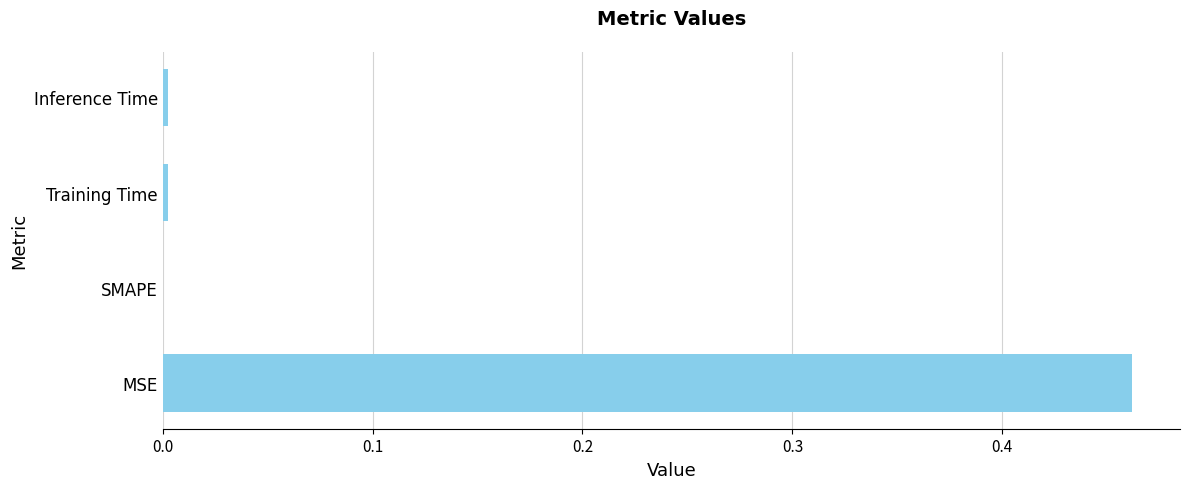

How many values are above zero?

3